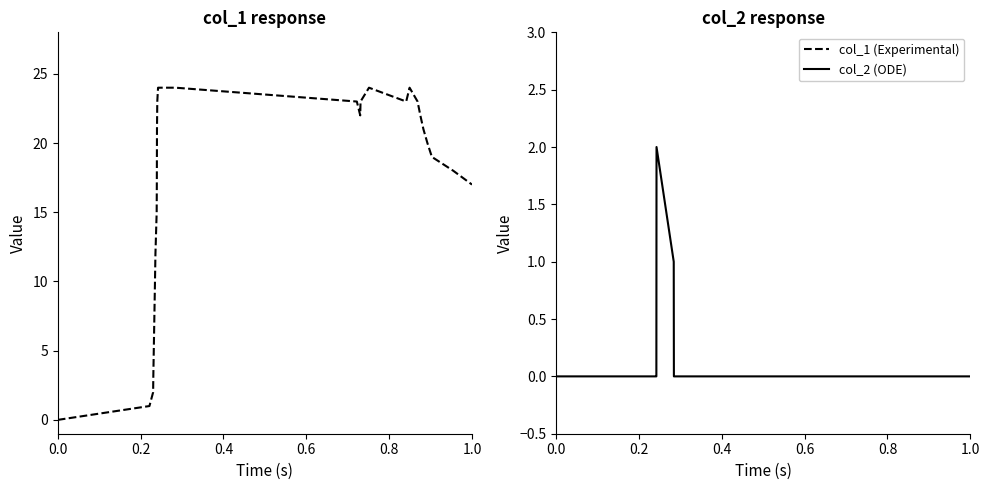

How many values in the col_1 (Experimental) series are below 22?

14